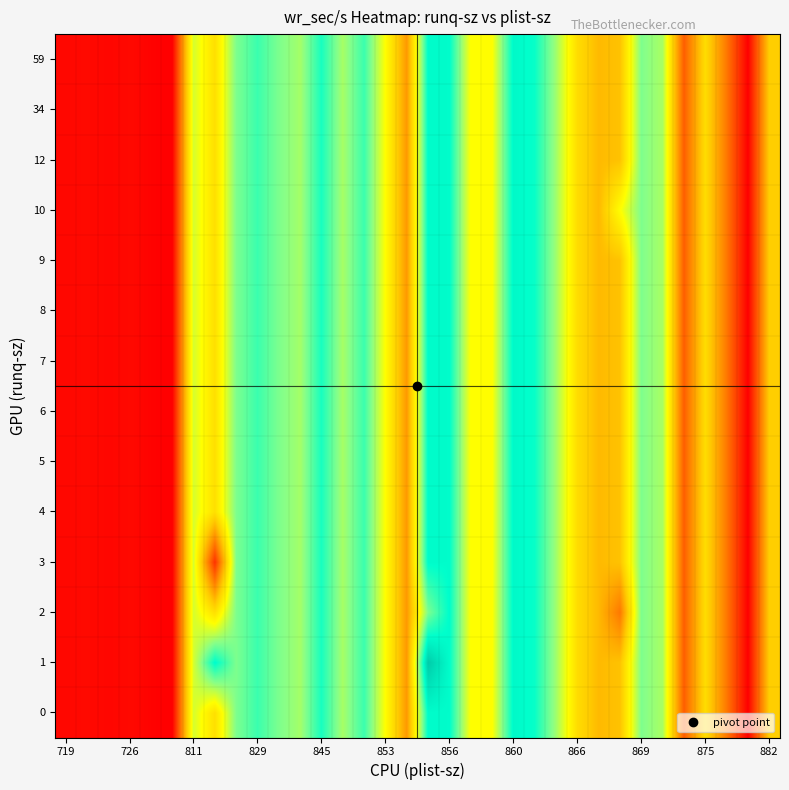

At how many categories does at least one series exceed 31961?

27